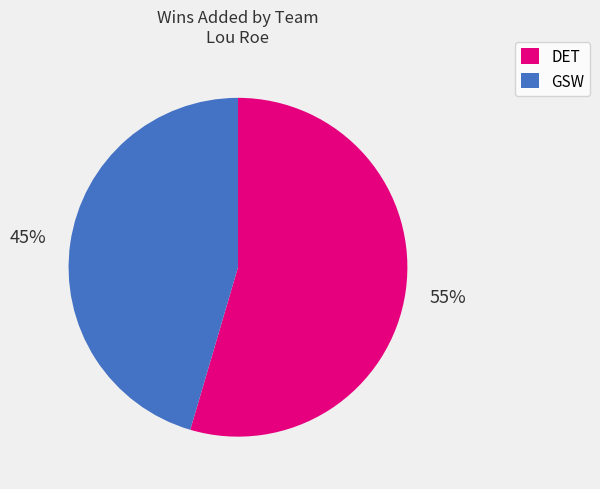

To the nearest percent, what is the average slice percentage?

50%